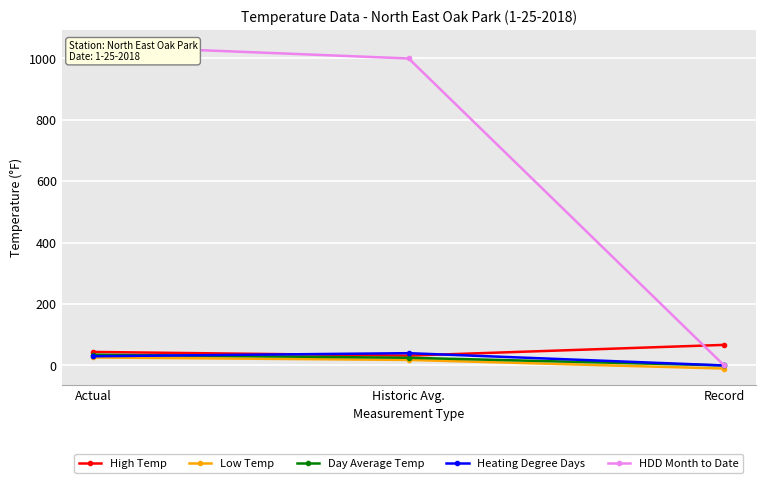

Count the Day Average Temp values in the range 0 to 35.

3